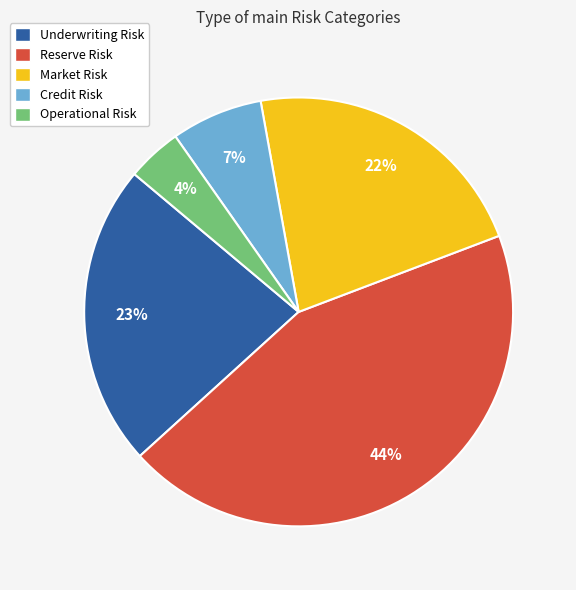

To the nearest percent, what is the combined percentage of Operational Risk and Reserve Risk?

48%